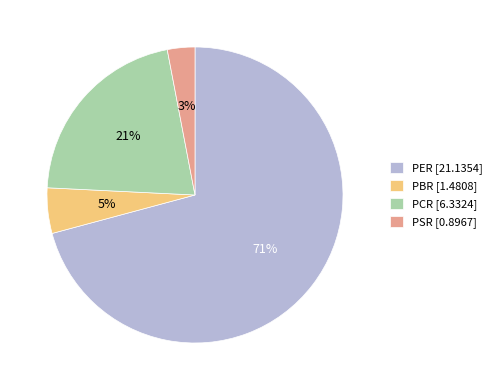

Do PCR [6.3324] and PER [21.1354] together represent more than half of the pie?

Yes